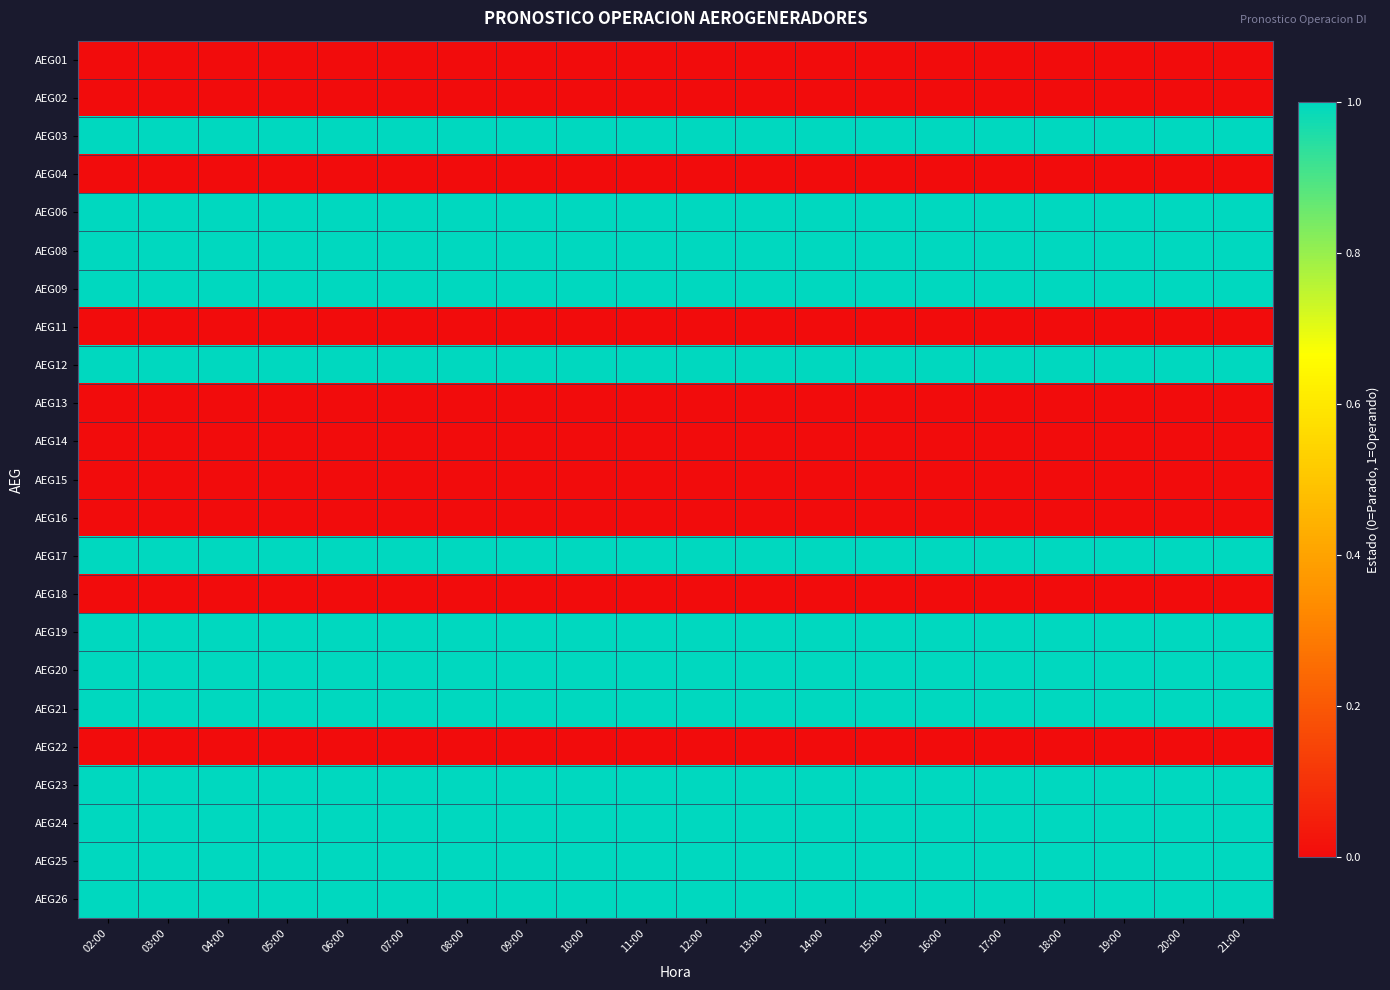

Between 07:00 and 19:00, which is larger?

07:00